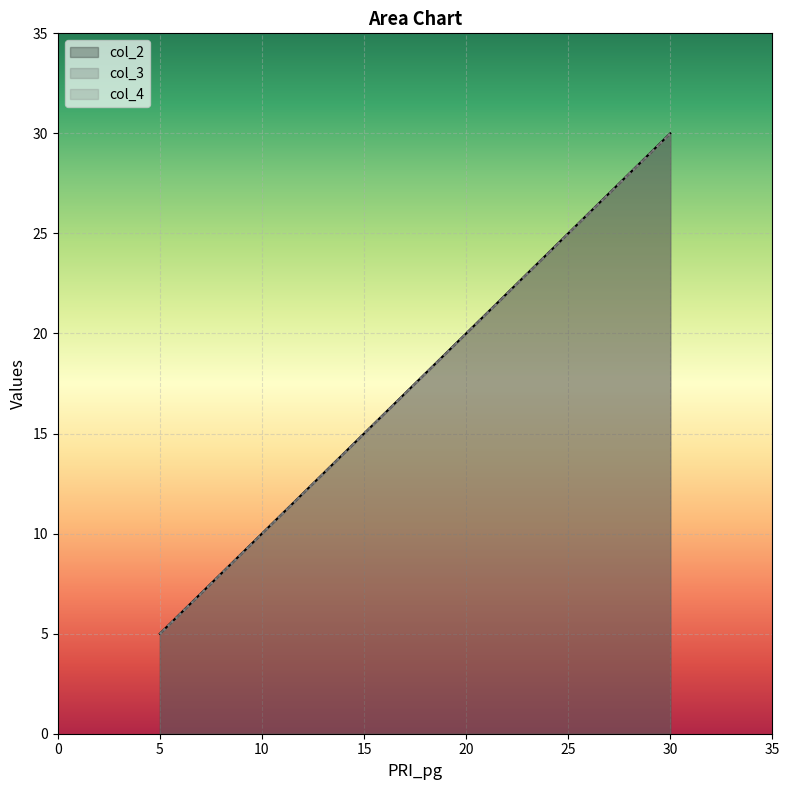

Is it true that col_4 equals 2.2 at 5?

False